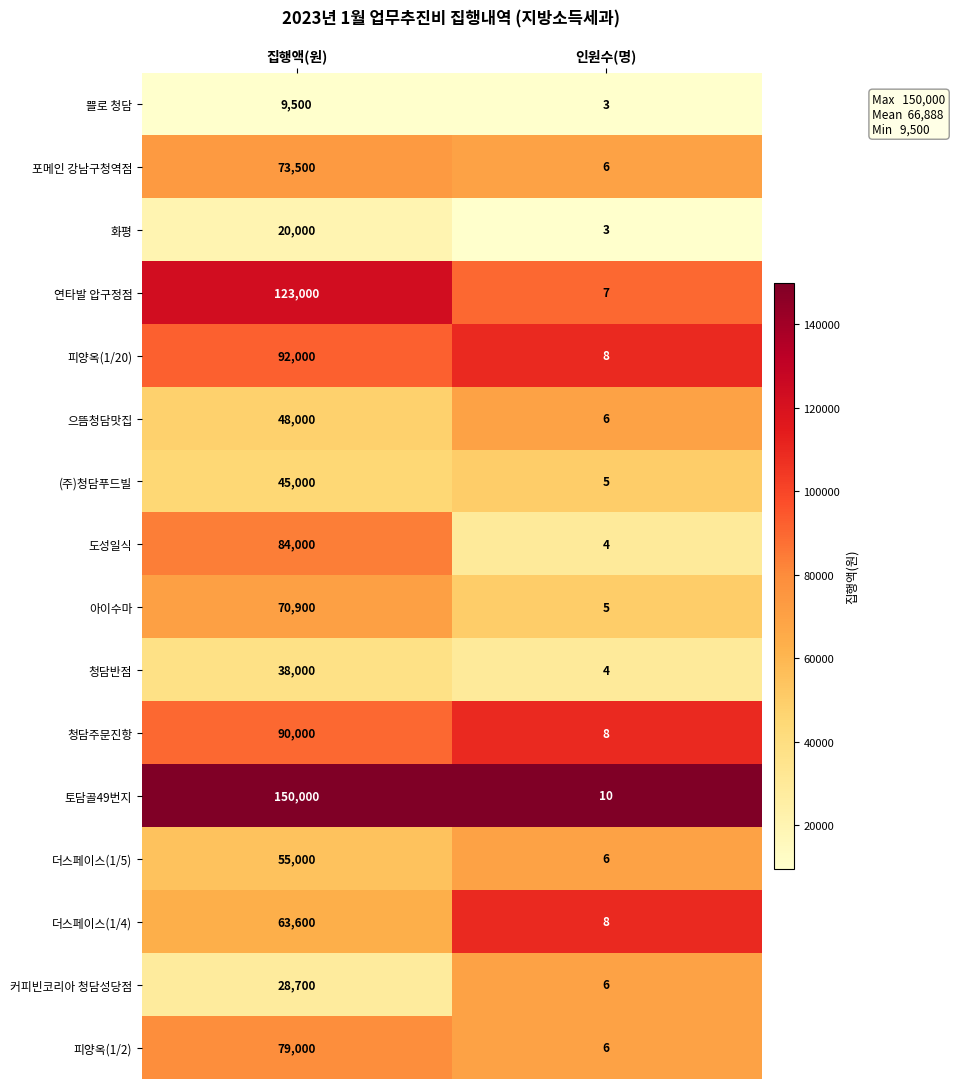

What is the sum of the 청담반점 values at 집행액(원) and 인원수(명)?

38004